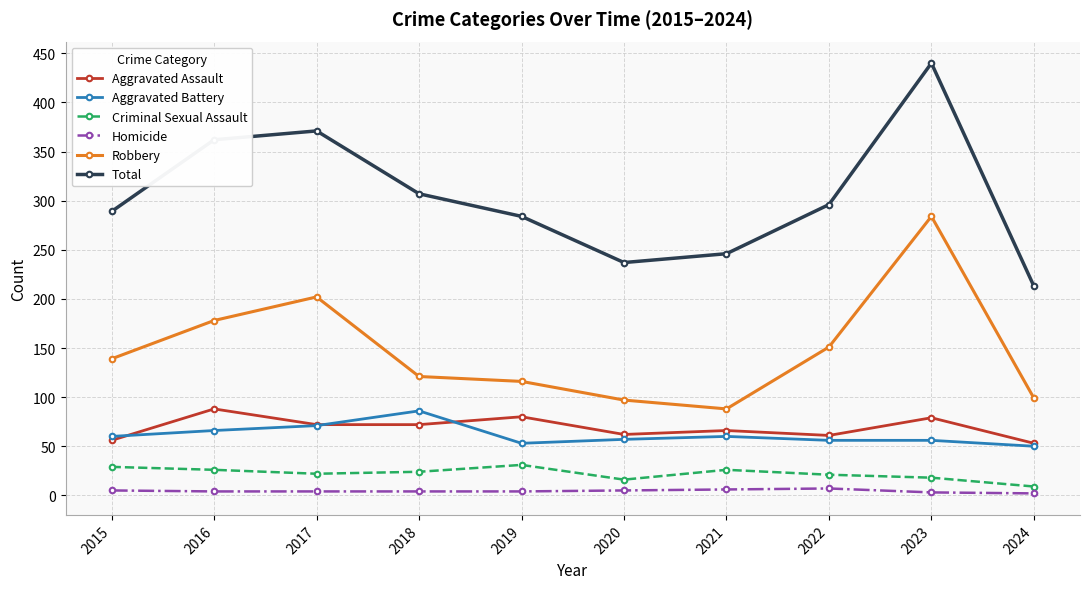

At which label does Aggravated Assault first exceed 72?

2016